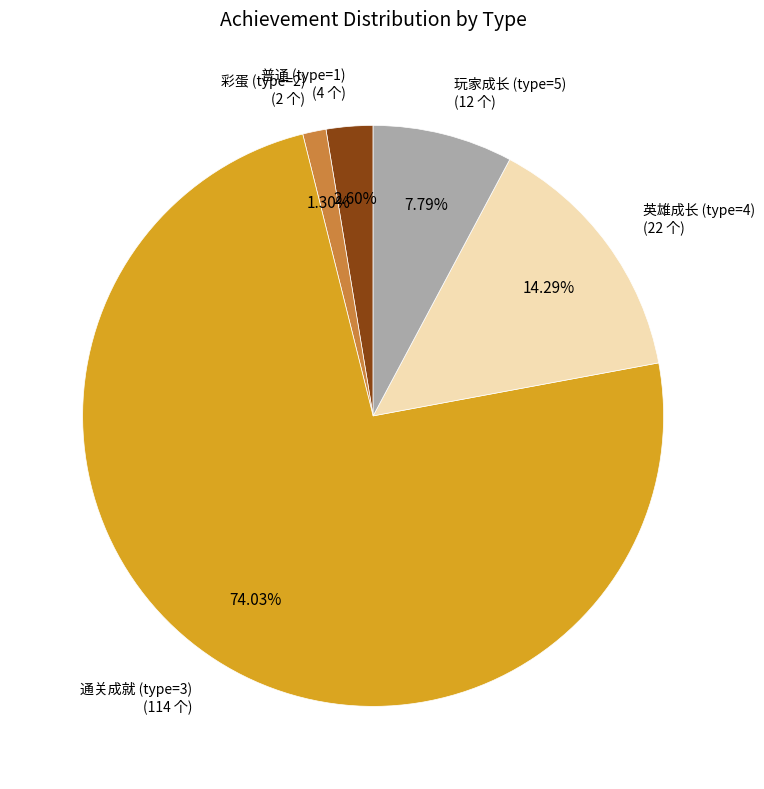

To the nearest percent, what is the average slice percentage?

20%